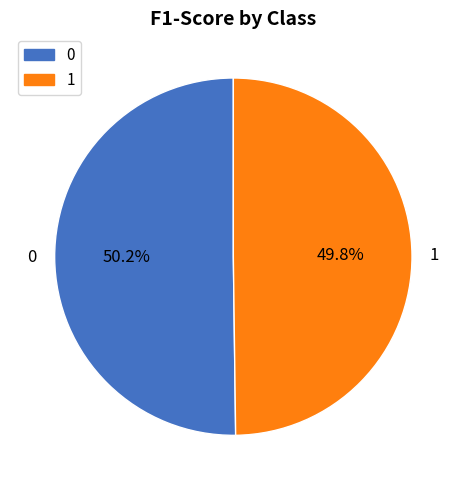

The 0 slice represents 61% of the pie. True or false?

False